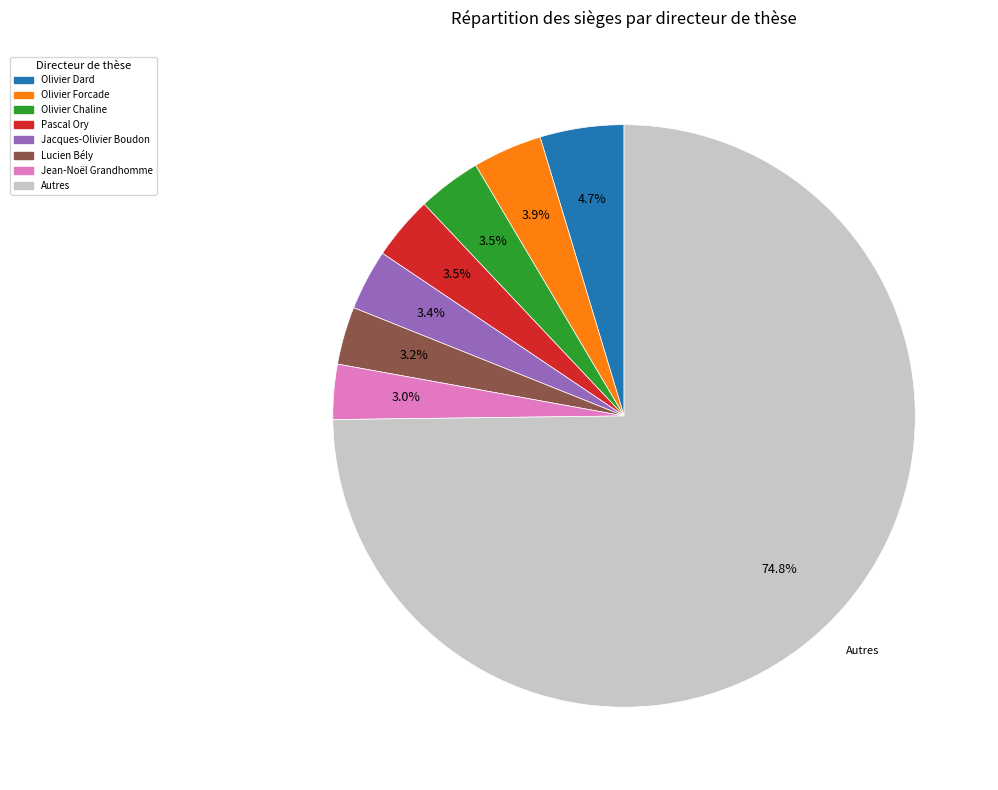

Is there a majority slice in this chart?

Yes